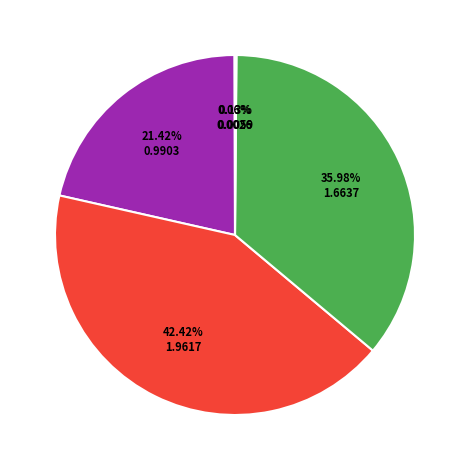

Does any single category account for the majority?

No